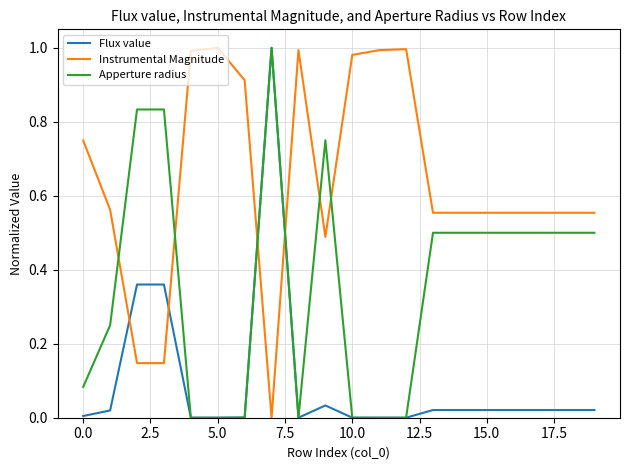

At how many categories does at least one series exceed 0?

20